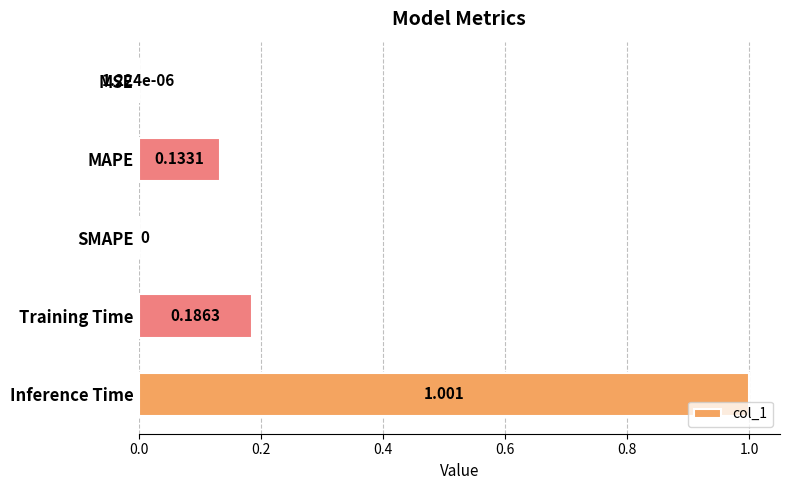

Count the number of values greater than 0.

4